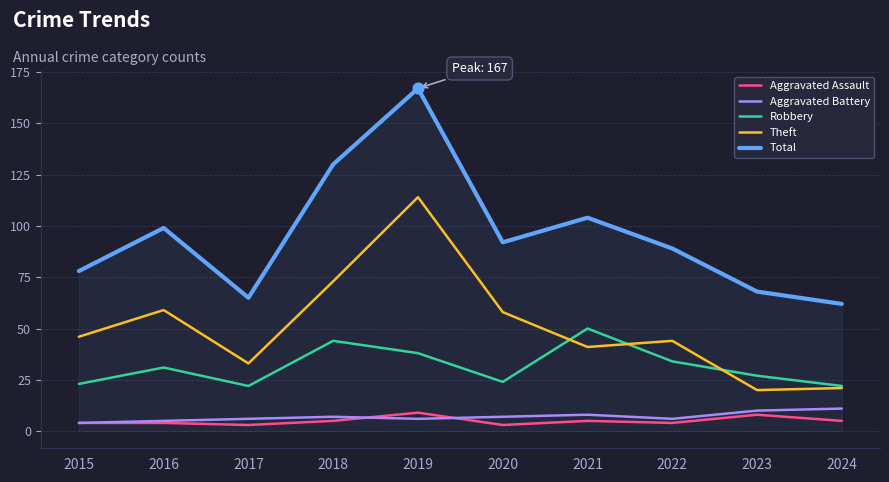

At how many categories does at least one series exceed 134?

1